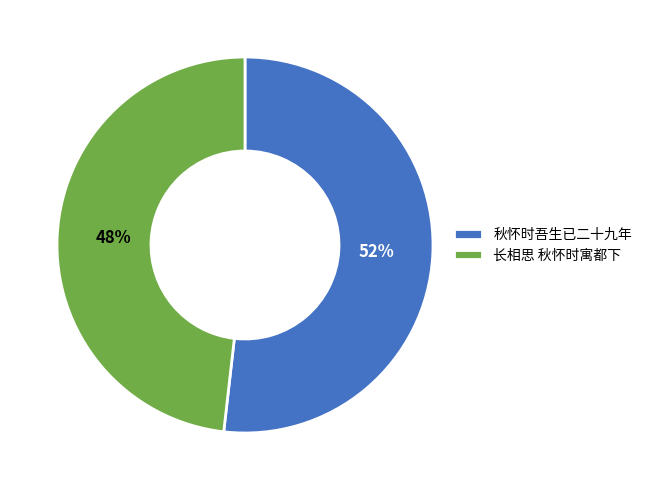

How many segments does this pie chart have?

2